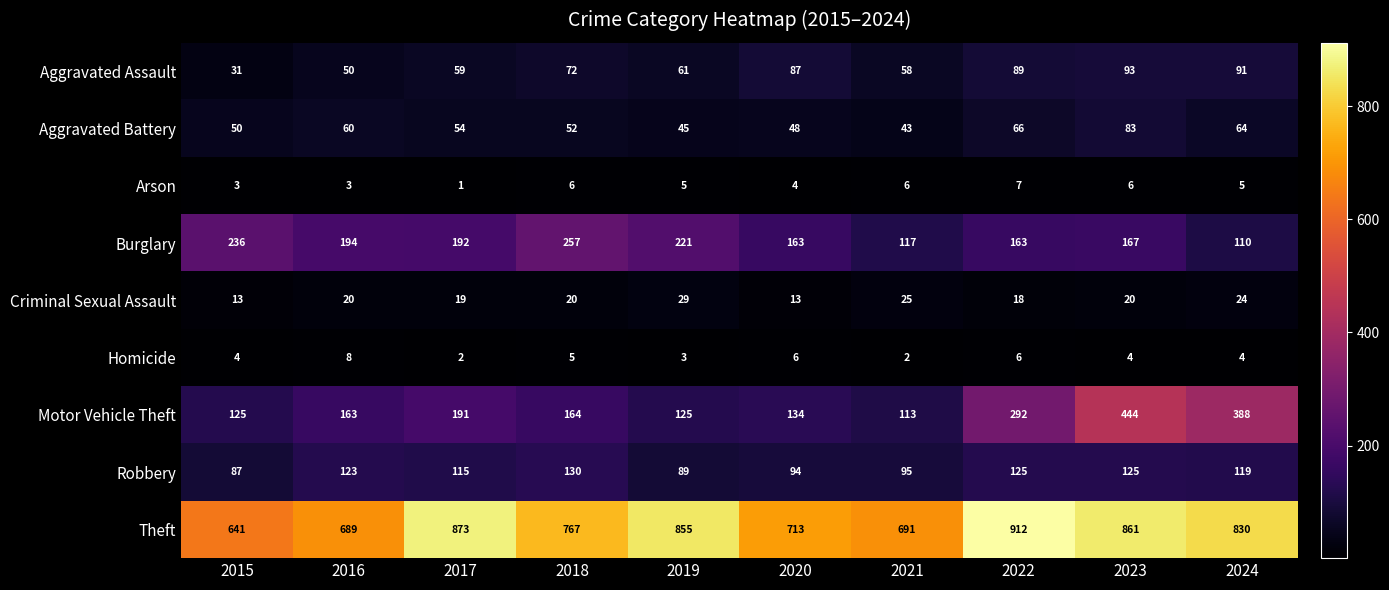

The Homicide series shows 4 at 2015. True or false?

True